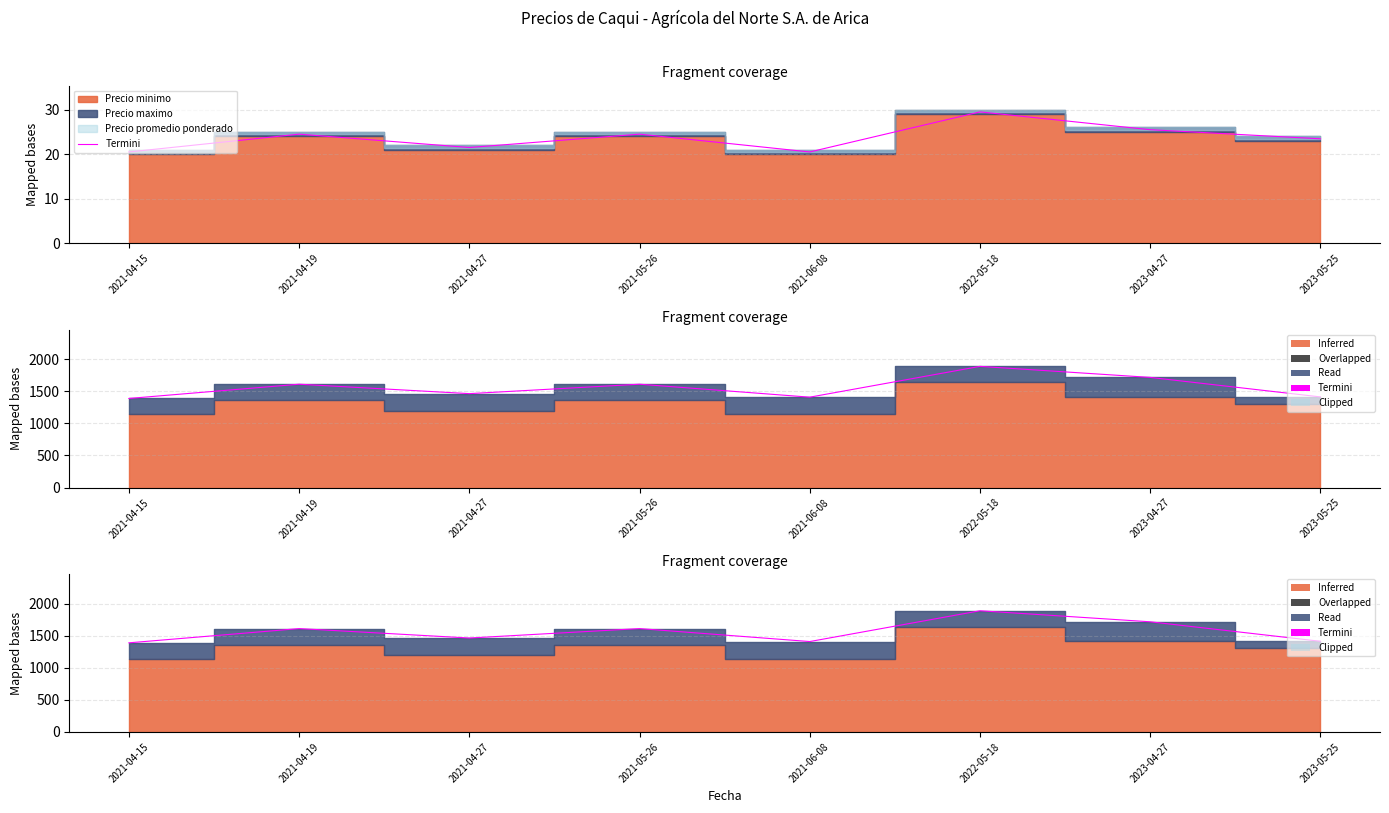

Reading left to right, list all the values displayed in this chart.

1389	1611	1464	1611	1409	1889	1717	1413